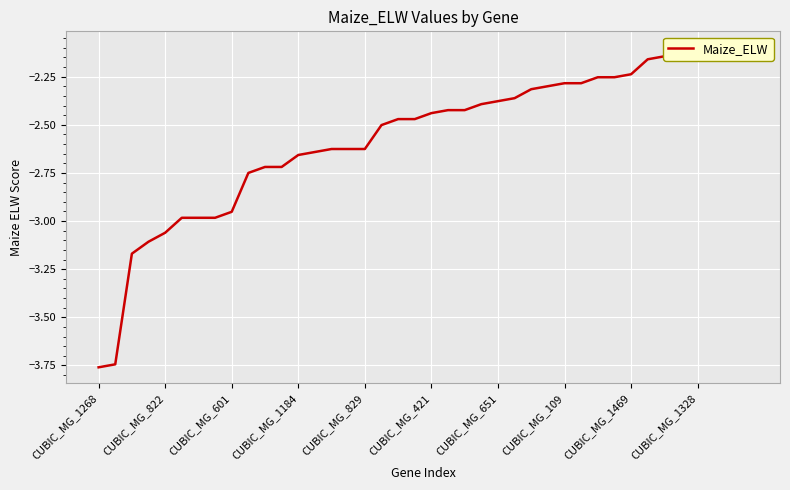

At which category does the chart reach its minimum across all series?

CUBIC_MG_1268